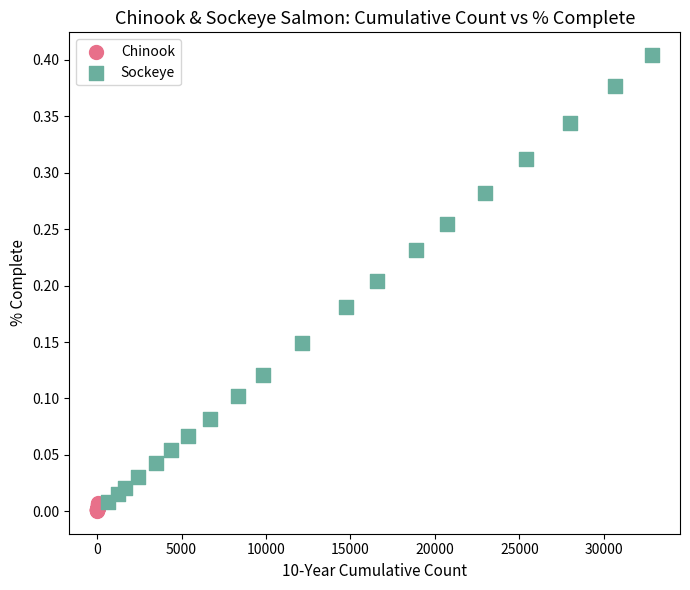

Which series has the widest spread of Y values?

Sockeye